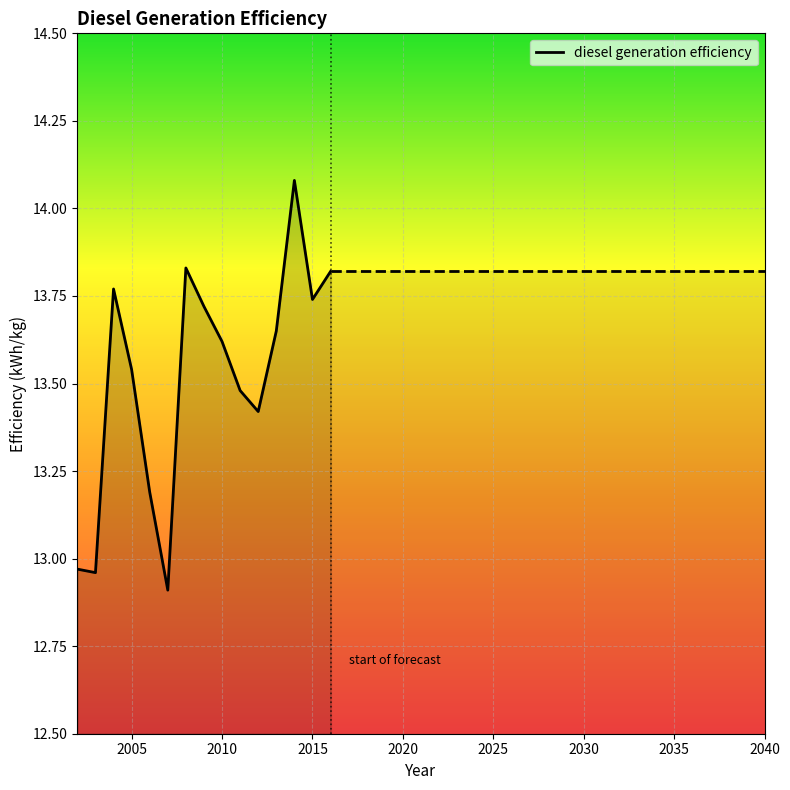

What is the smallest value displayed?

12.9